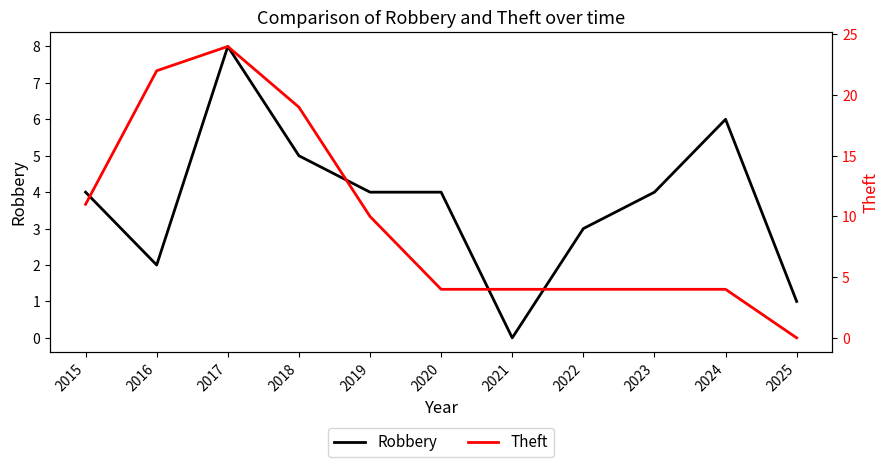

Reading left to right, list all the values displayed in this chart.

Robbery: 4	2	8	5	4	4	0	3	4	6	1
Theft: 11	22	24	19	10	4	4	4	4	4	0